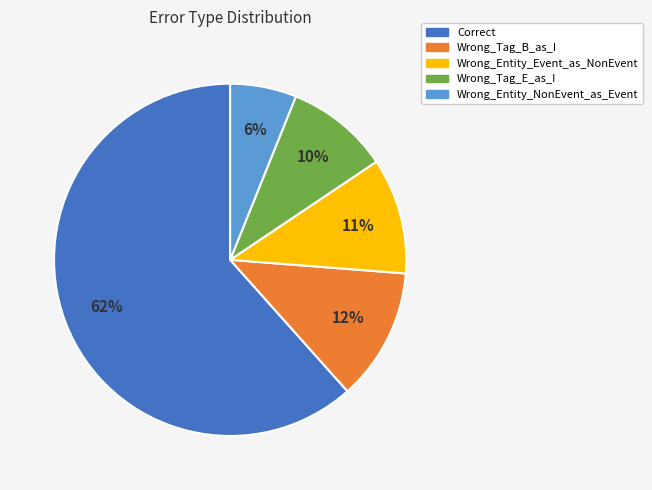

To the nearest percent, what percentage of the pie is Wrong_Tag_B_as_I?

12%